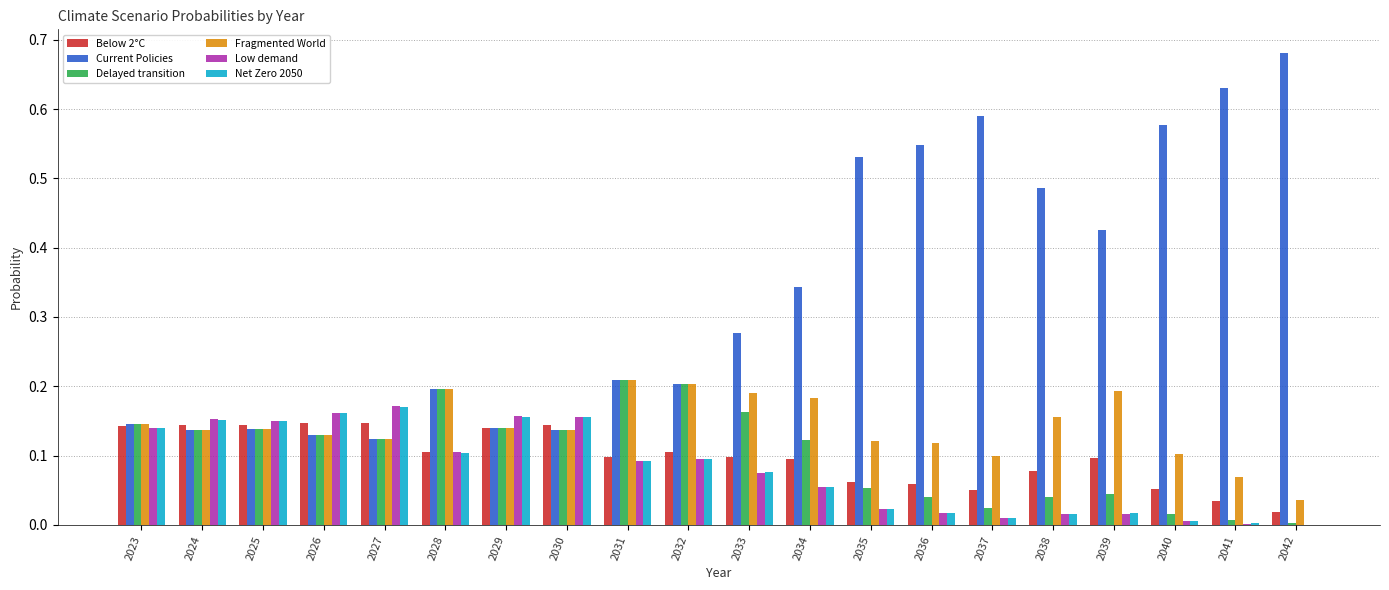

What is the sum of all Net Zero 2050 values?

1.6